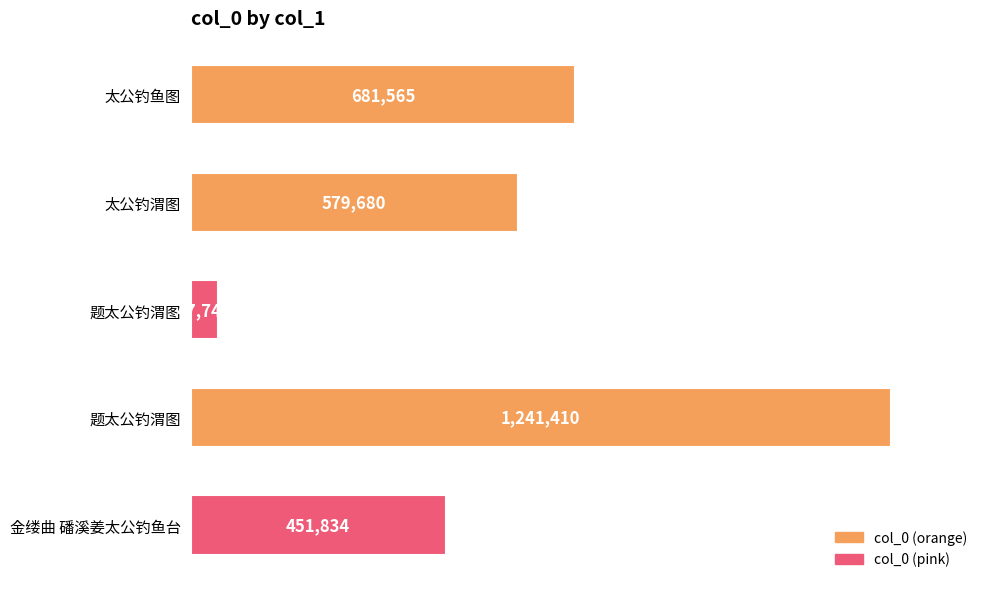

What is the average value?

600447